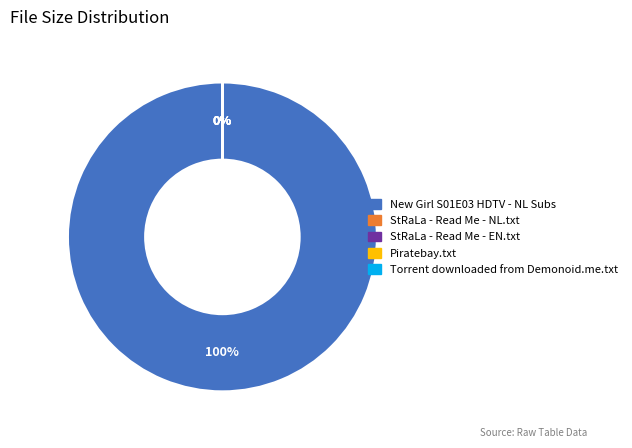

How many segments does this pie chart have?

5